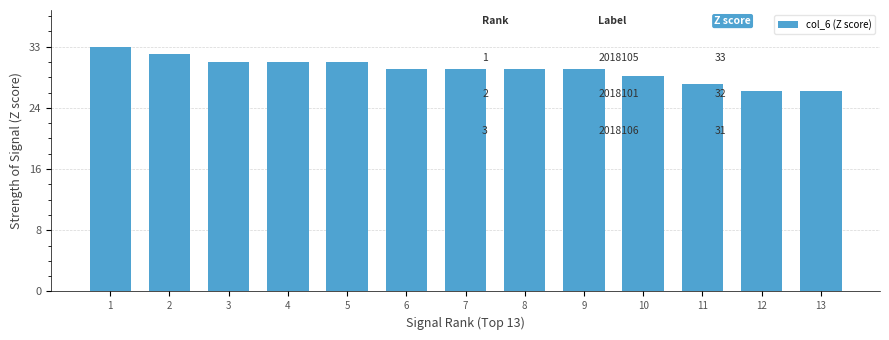

What is the average value?

30